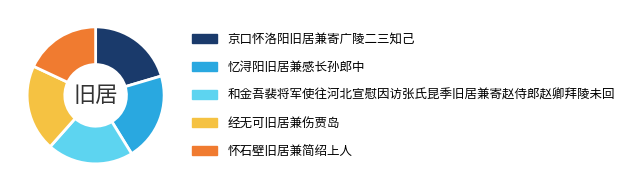

How many slices are in this pie chart?

5